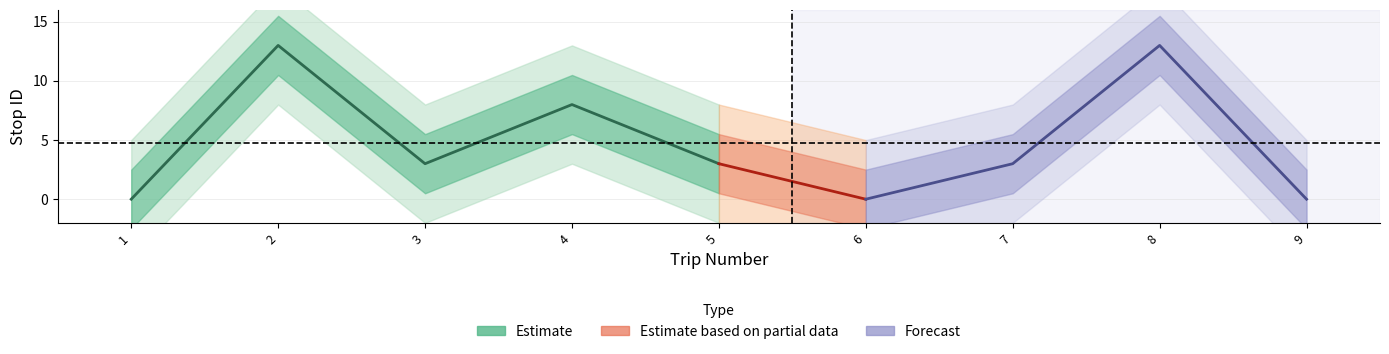

What is the change in value from 1 to 3?

+3